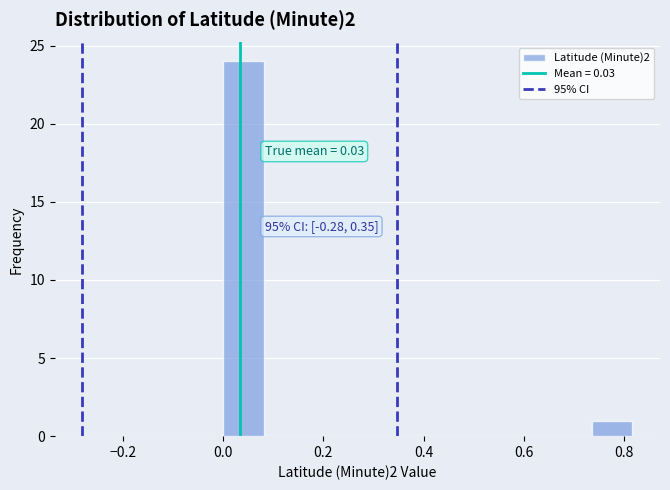

Over which range of the x-axis is the bar tallest?

0.00 to 0.08